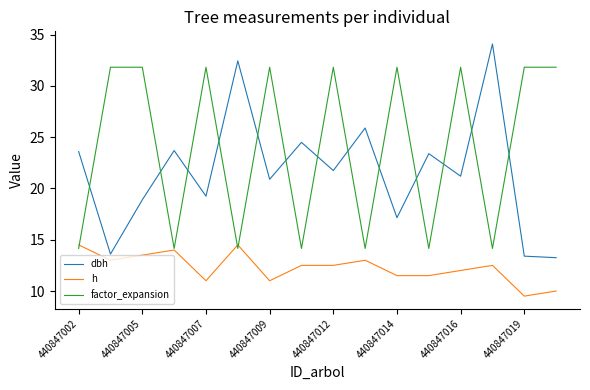

What is the maximum value for h?

14.5